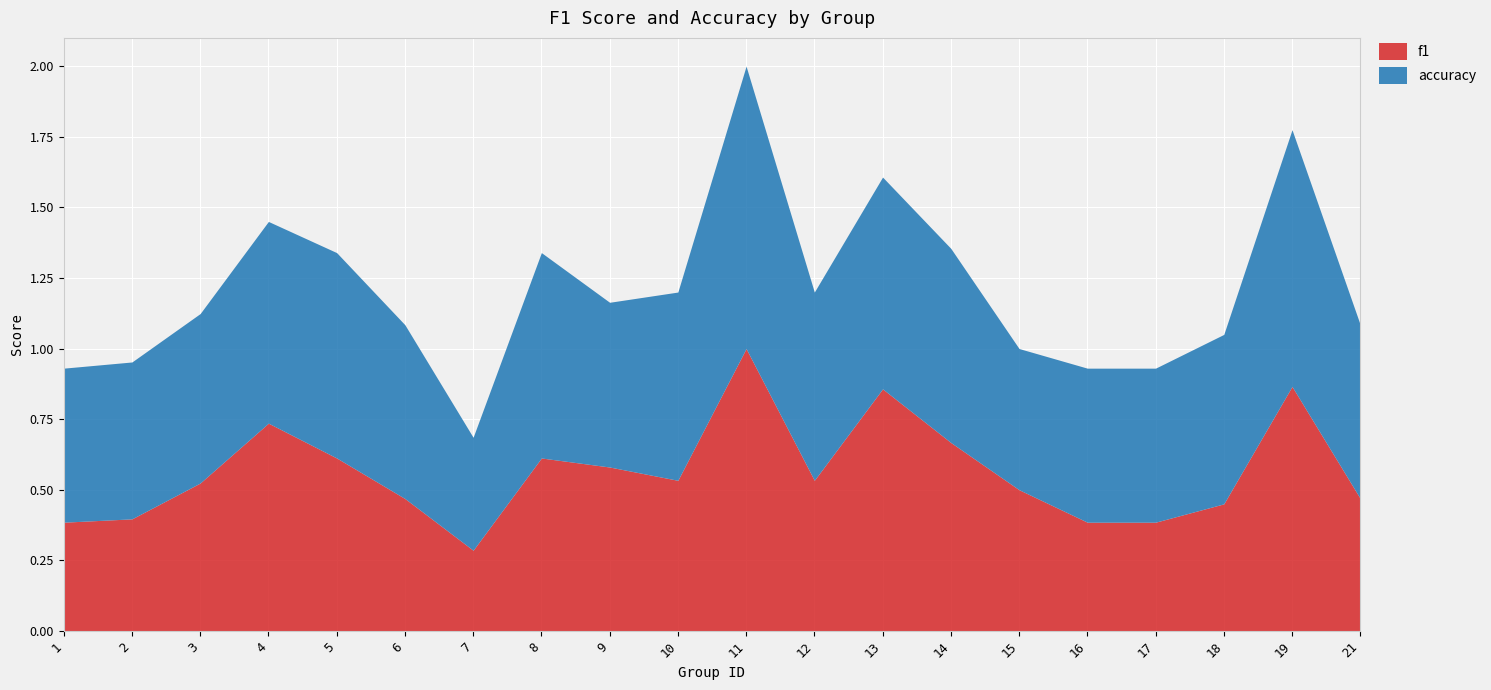

Reading left to right, extract all data points from this chart.

f1: 1=0.4	2=0.4	3=0.5	4=0.7	5=0.6	6=0.5	7=0.3	8=0.6	9=0.6	10=0.5	11=1.0	12=0.5	13=0.9	14=0.7	15=0.5	16=0.4	17=0.4	18=0.5	19=0.9	21=0.5
accuracy: 1=0.5	2=0.6	3=0.6	4=0.7	5=0.7	6=0.6	7=0.4	8=0.7	9=0.6	10=0.7	11=1.0	12=0.7	13=0.8	14=0.7	15=0.5	16=0.5	17=0.5	18=0.6	19=0.9	21=0.6